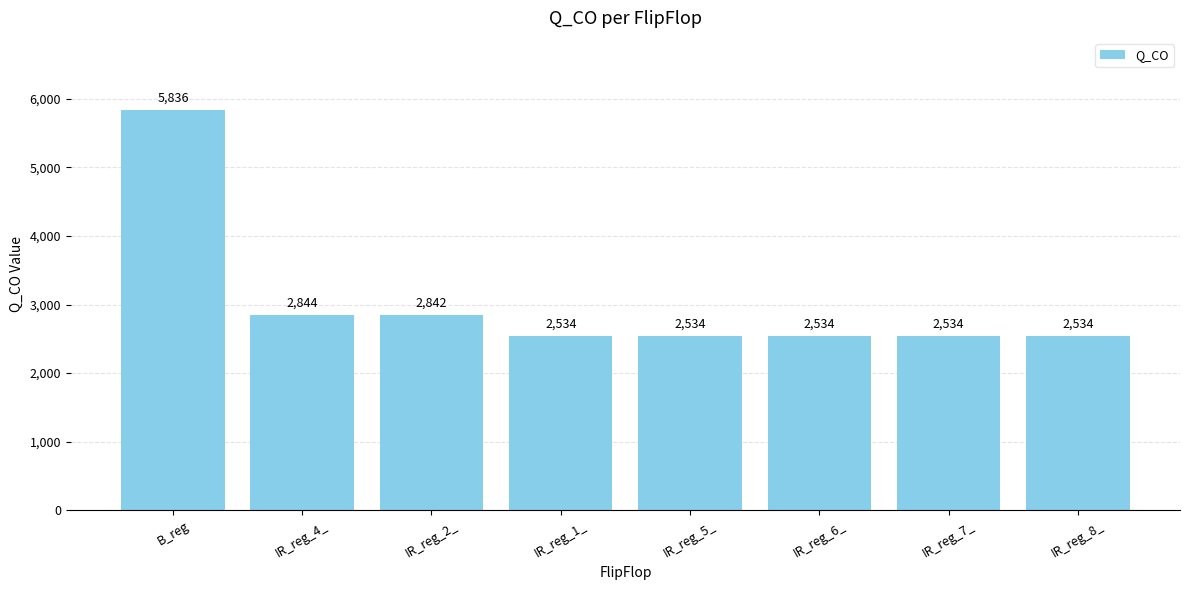

The chart shows a value of 4026 at IR_reg_5_. True or false?

False